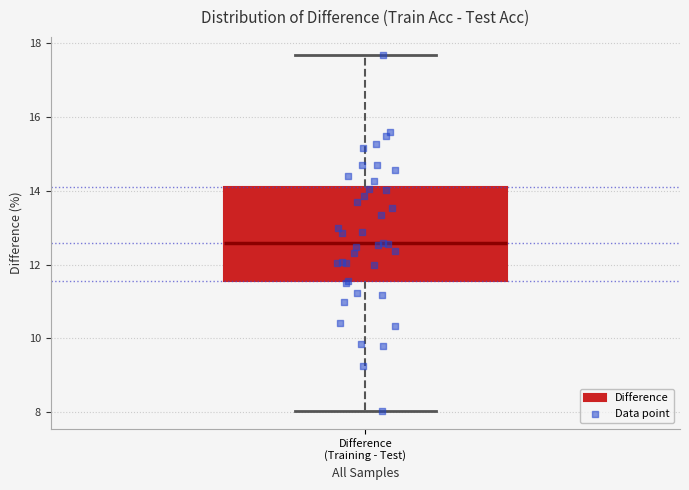

Transcribe this box plot: give where the median line is, the range the box spans, and where the two whiskers end, as read against the y-axis. The values are not printed on the chart, so give them approximately, as read against the axis.

median 12.6, box 11.6 to 14.0, whiskers 8.0 to 17.6